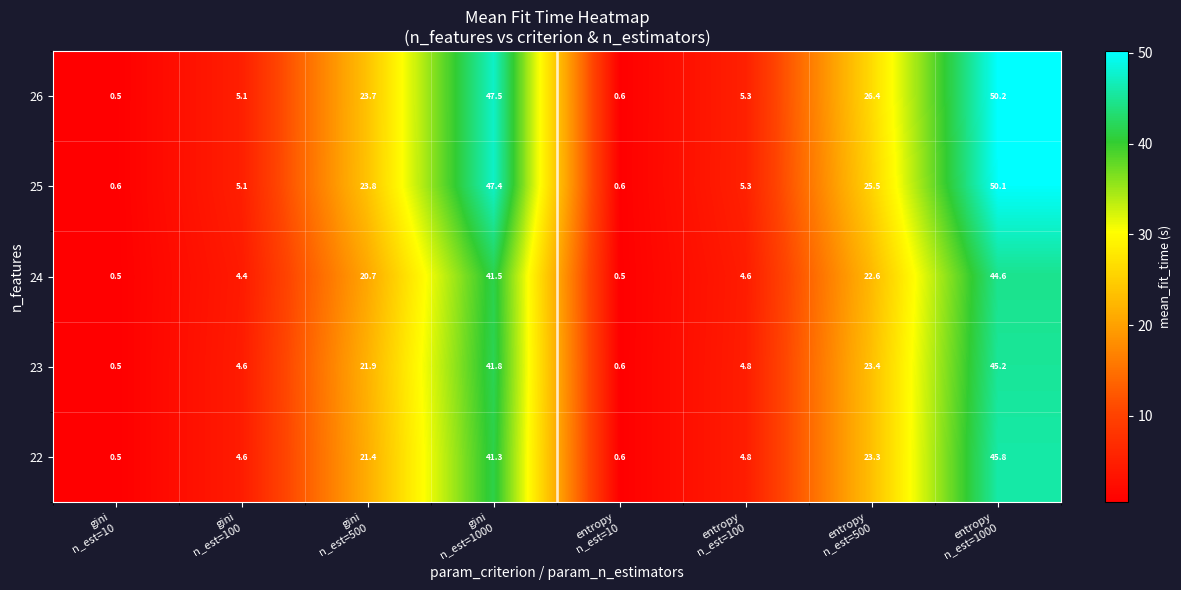

Rank the series by their maximum value, from lowest to highest.

24, 23, 22, 25, 26